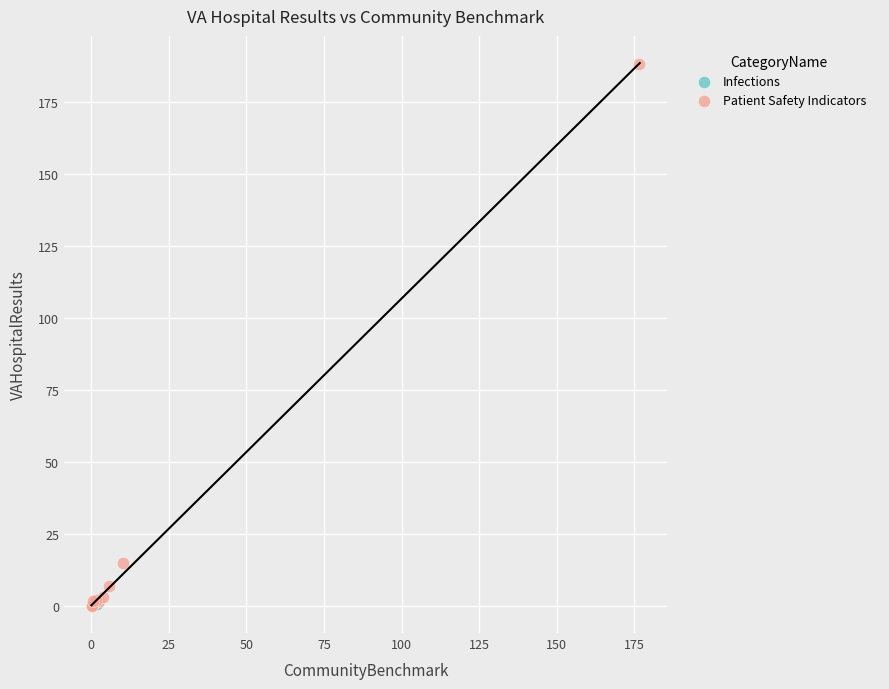

What are all the series names shown in the legend?

Infections, Patient Safety Indicators